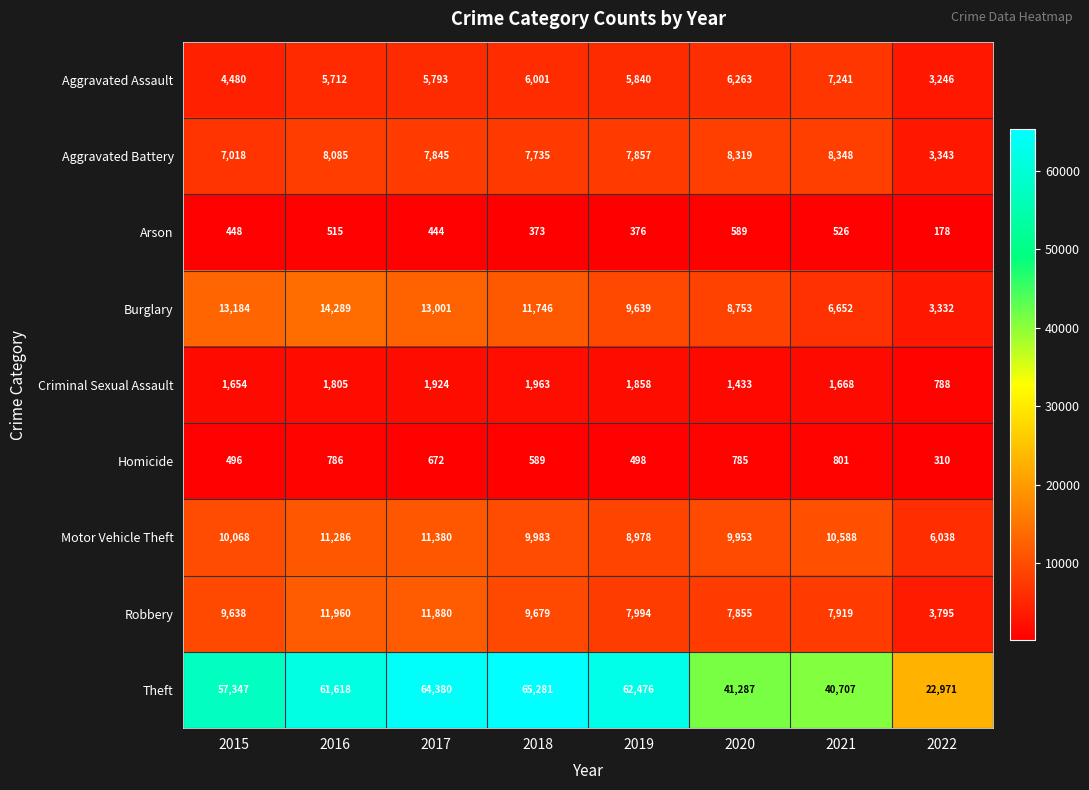

What is the greatest value displayed?

65281